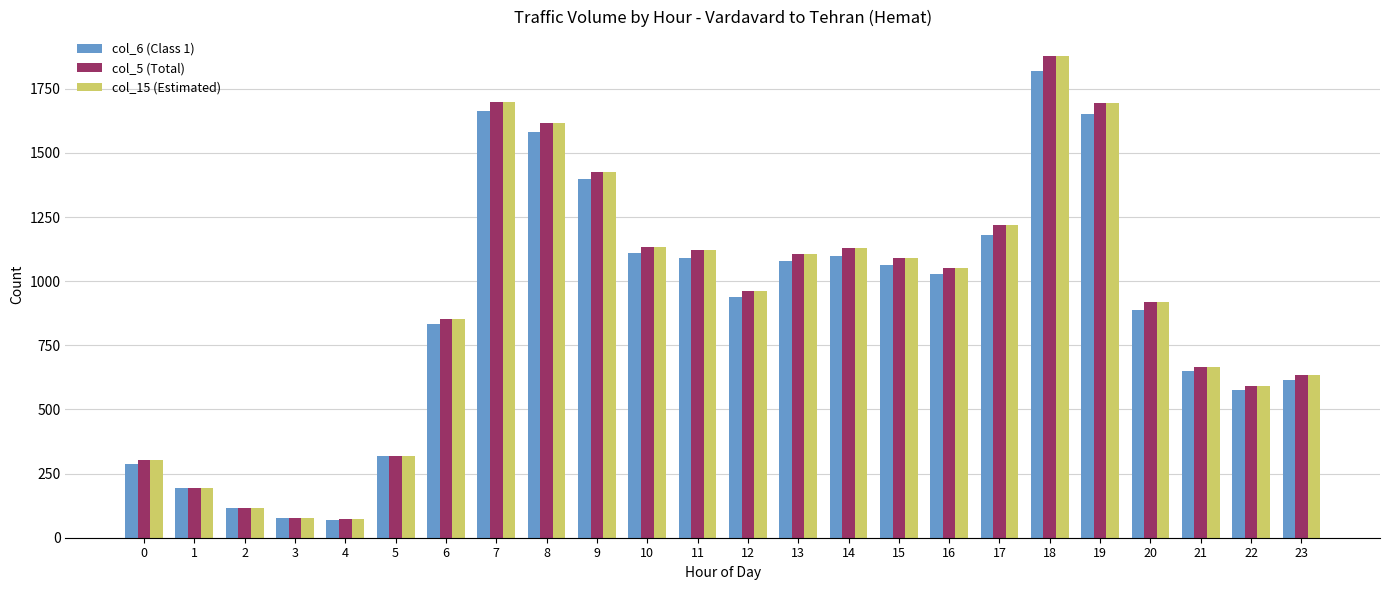

How many groups of bars are there?

24